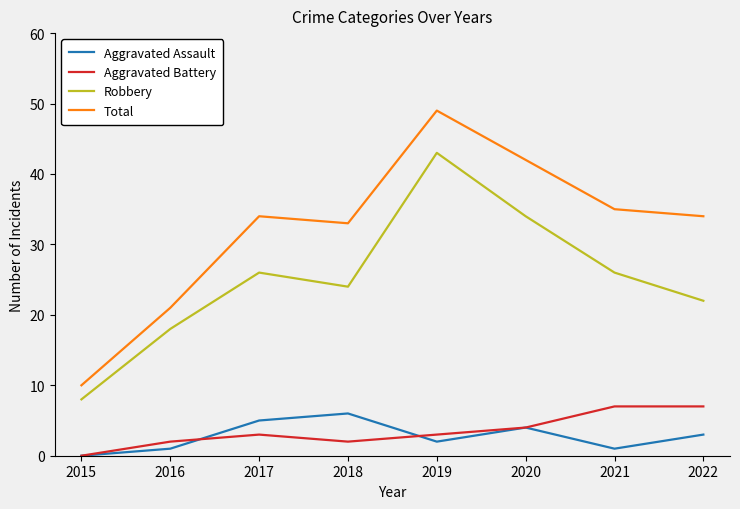

Is it true that Aggravated Assault equals 0 at 2015?

True